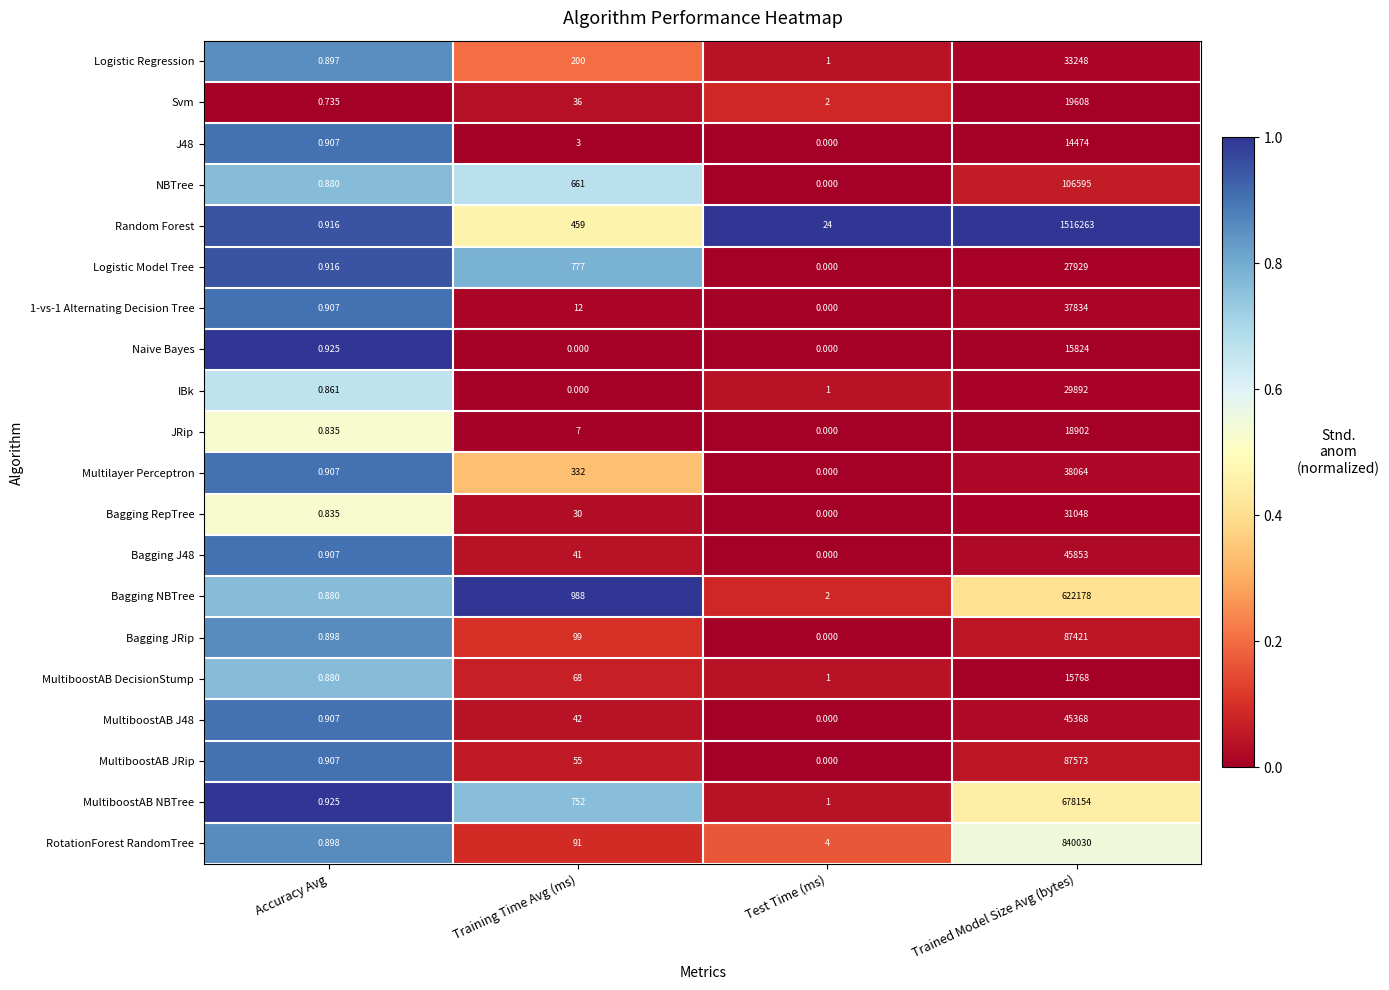

What is the spread (max minus min) of values at Accuracy Avg?

0.2